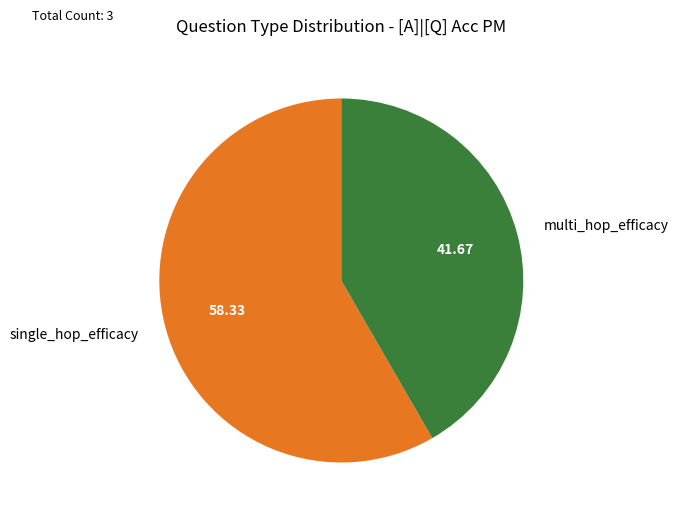

Between multi_hop_efficacy and single_hop_efficacy, which is larger?

single_hop_efficacy